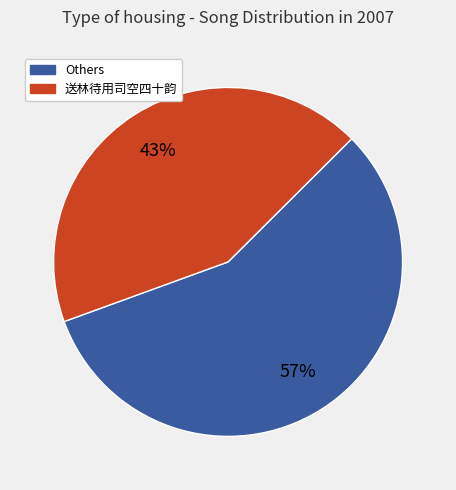

Which category has the smallest portion of the pie?

送林待用司空四十韵